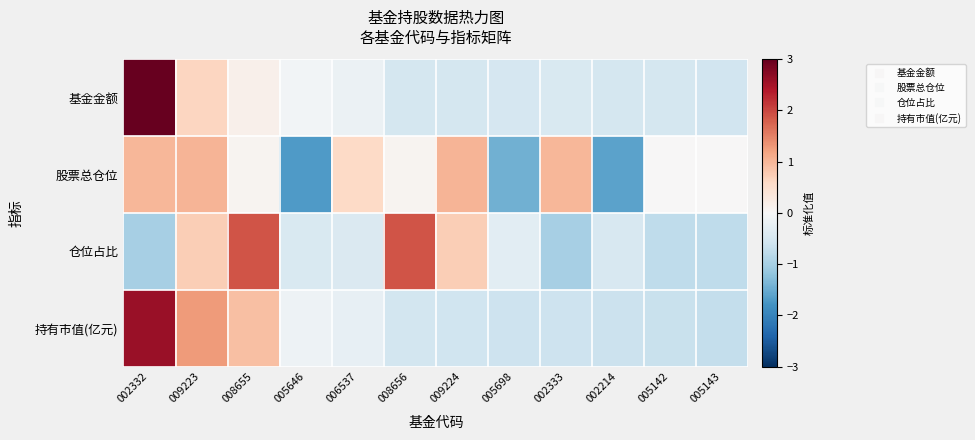

Reading left to right, what are all the values shown in this chart?

基金金额: 002332=3.1	009223=0.6	008655=0.2	005646=-0.1	006537=-0.2	008656=-0.5	009224=-0.5	005698=-0.5	002333=-0.5	002214=-0.5	005142=-0.5	005143=-0.6
股票总仓位: 002332=1.0	009223=1.0	008655=0.1	005646=-1.7	006537=0.6	008656=0.1	009224=1.0	005698=-1.4	002333=1.0	002214=-1.6	005142=0.0	005143=0.0
仓位占比: 002332=-1.0	009223=0.7	008655=1.9	005646=-0.5	006537=-0.4	008656=1.9	009224=0.7	005698=-0.3	002333=-1.0	002214=-0.5	005142=-0.8	005143=-0.8
持有市值(亿元): 002332=2.6	009223=1.3	008655=0.9	005646=-0.1	006537=-0.2	008656=-0.5	009224=-0.6	005698=-0.6	002333=-0.6	002214=-0.6	005142=-0.7	005143=-0.7